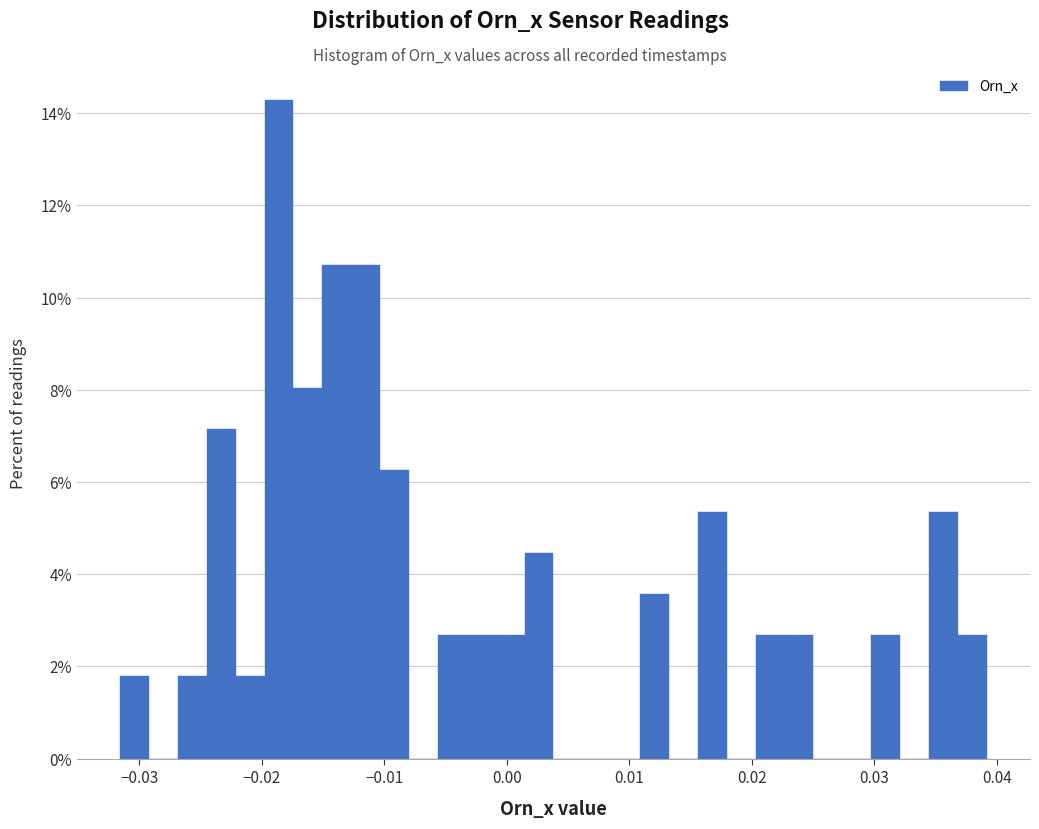

Around what value on the x-axis is the tallest bar? Give the approximate position of its centre, as read against the axis.

-0.019